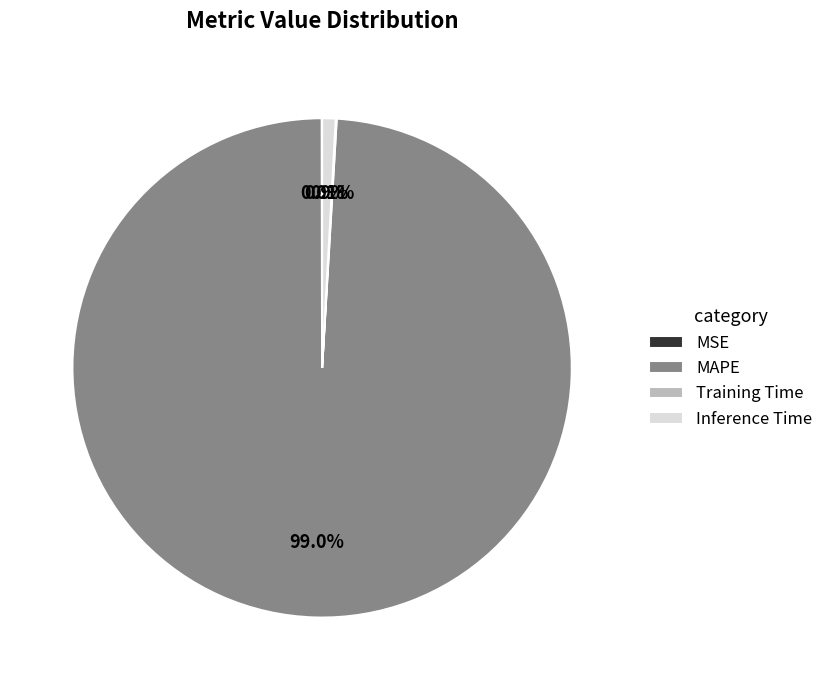

Which slice is the largest?

MAPE